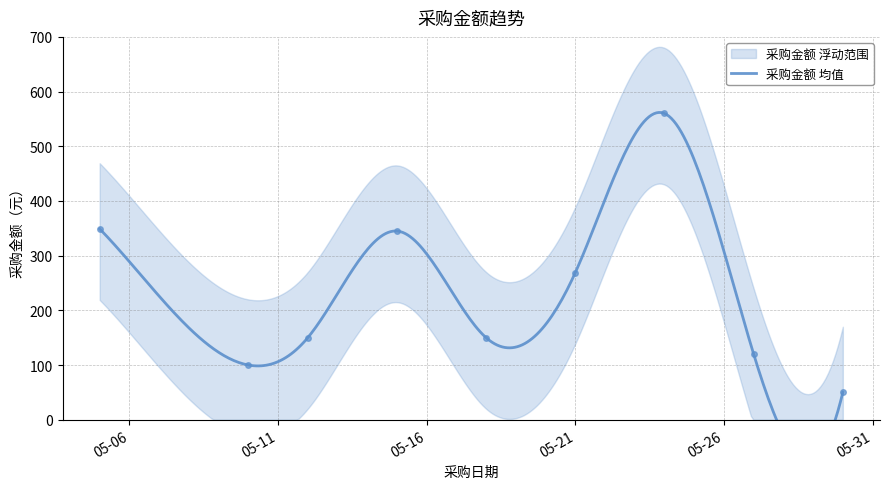

At which category does the data reach its first local peak?

2018-05-15